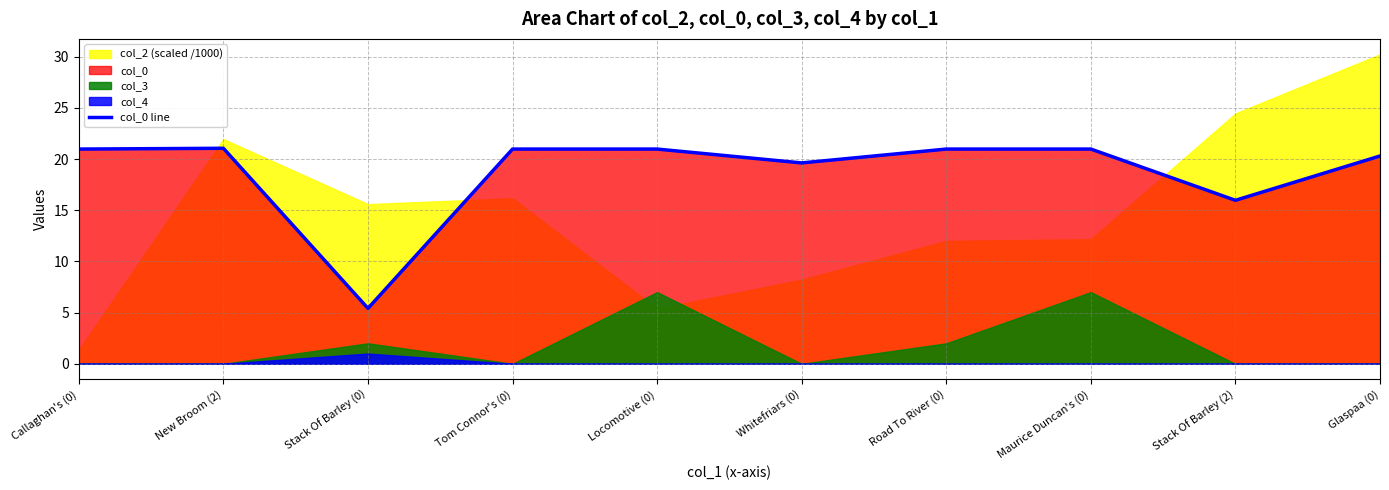

At which category does the data reach its first local valley?

Stack Of Barley (0)